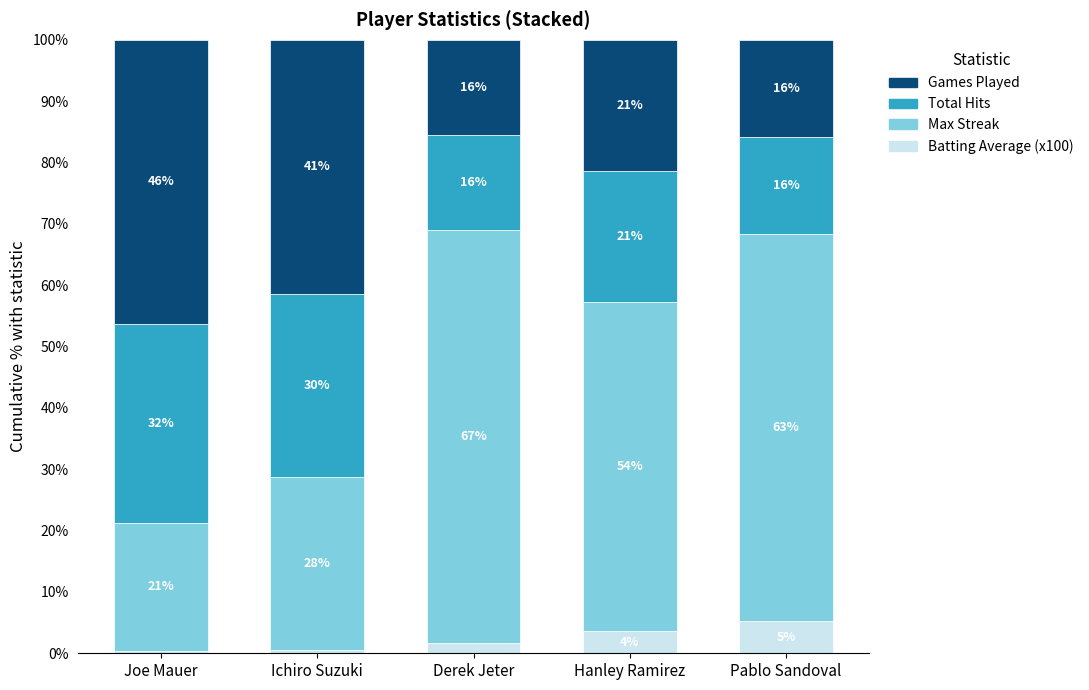

What is the sum of the Batting Average (x100) values at Pablo Sandoval and Hanley Ramirez?

8.9